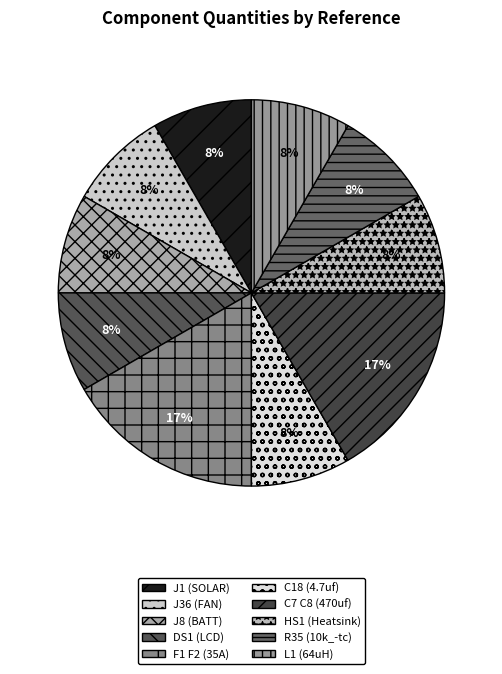

Count the number of slices in the pie.

10